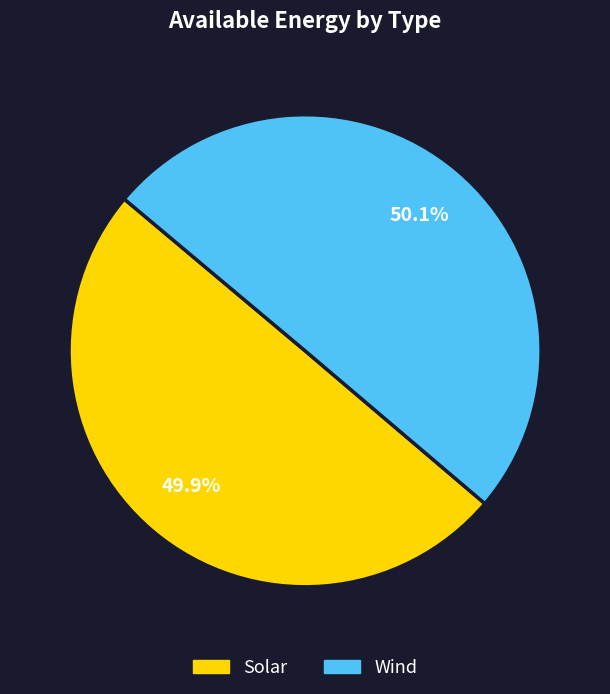

What is the ratio of the value at Solar to the value at Wind?

1.0